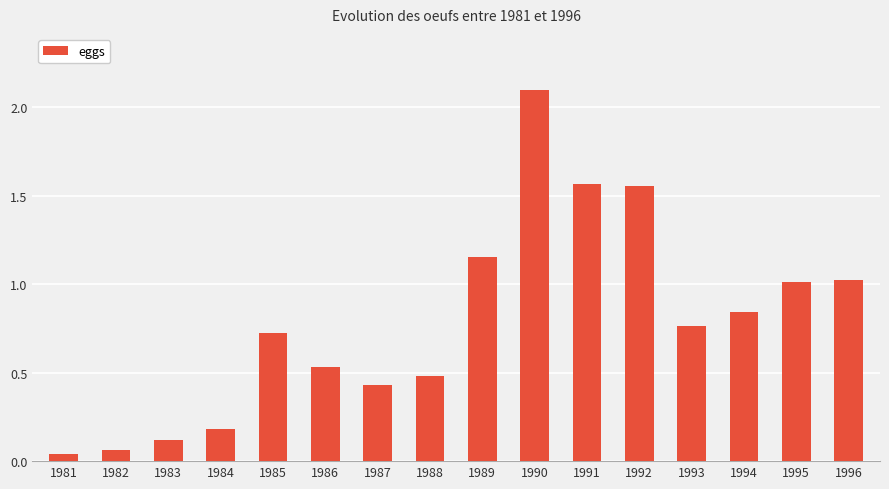

What value does the data have at 1985?

0.7